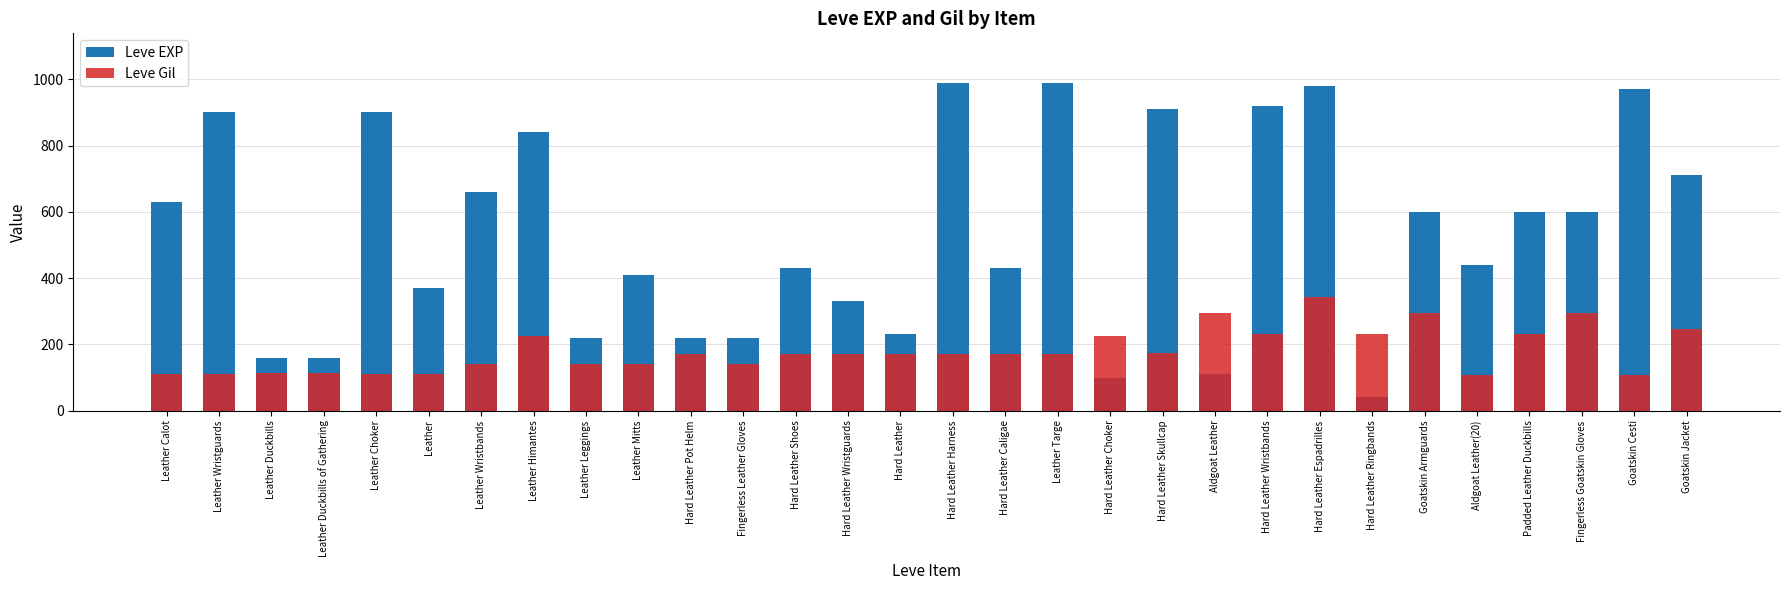

Rank the series at Fingerless Goatskin Gloves from highest to lowest value.

Leve EXP, Leve Gil